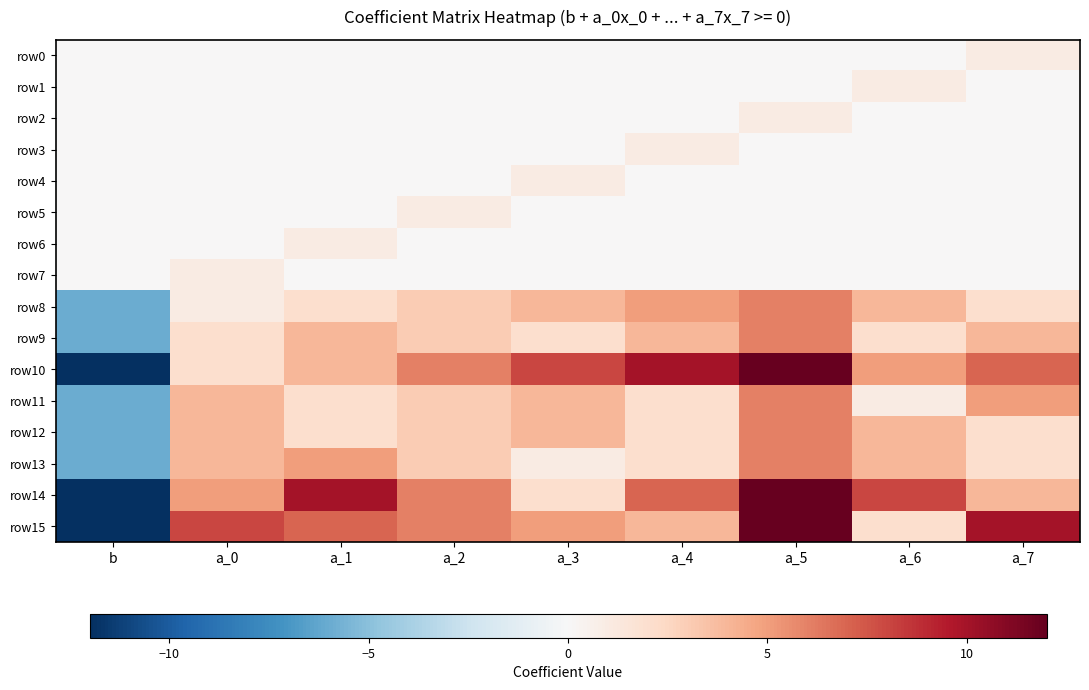

Which series has the widest spread of values?

row10